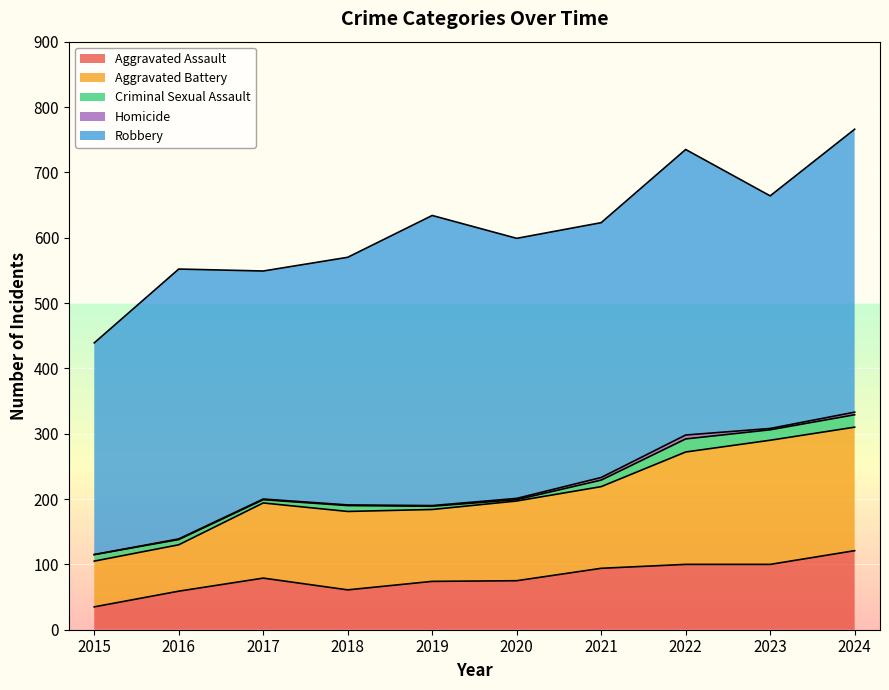

At which category does Homicide reach its first local valley?

2023